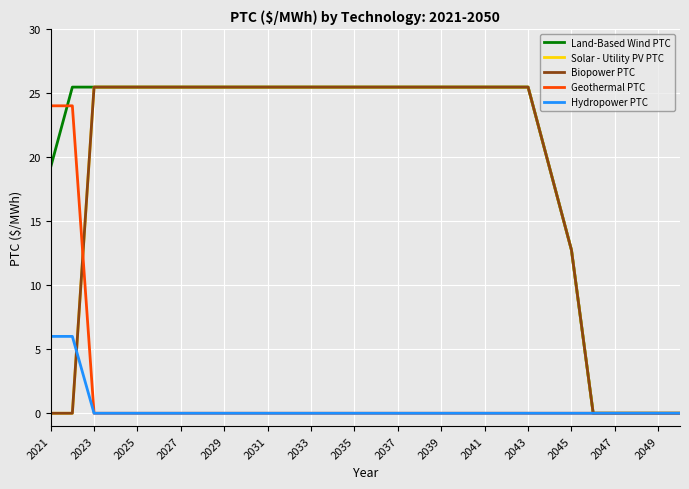

At which category is the sum across all series the highest?

2023